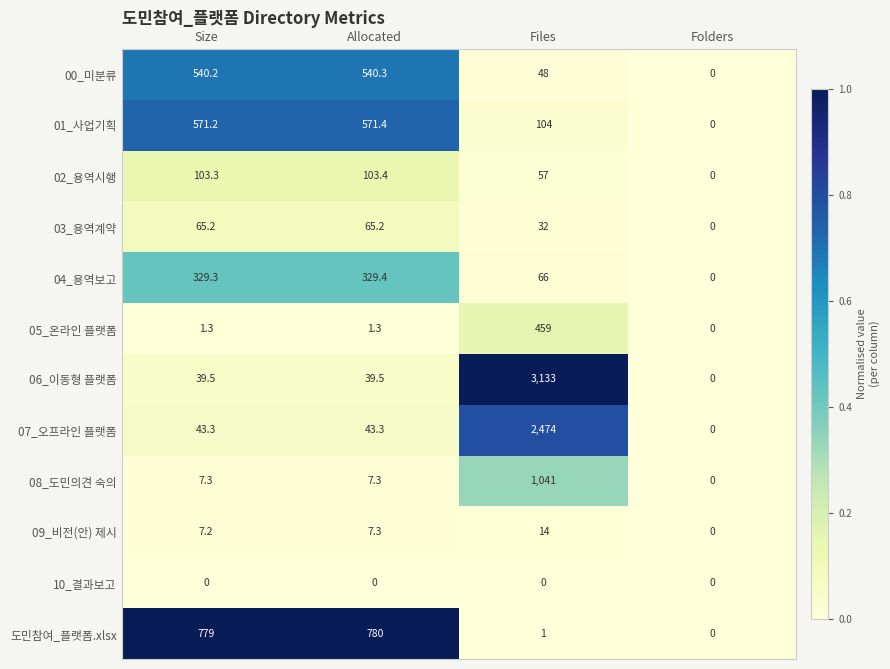

Which series has the largest range (max minus min)?

06_이동형 플랫폼